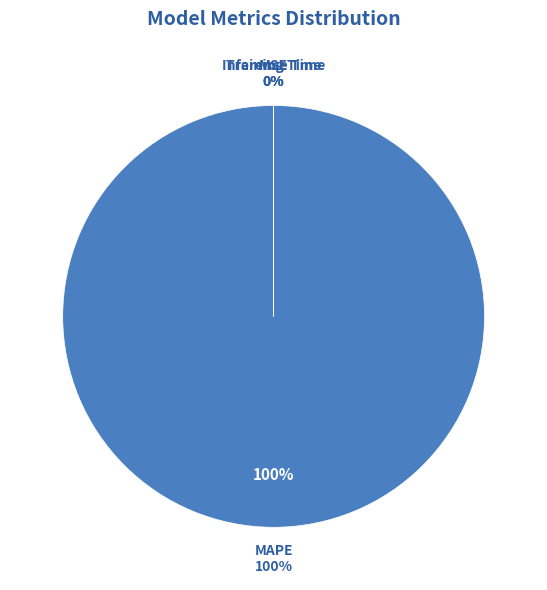

To the nearest percent, what is the difference between the largest and smallest slice percentages?

100%